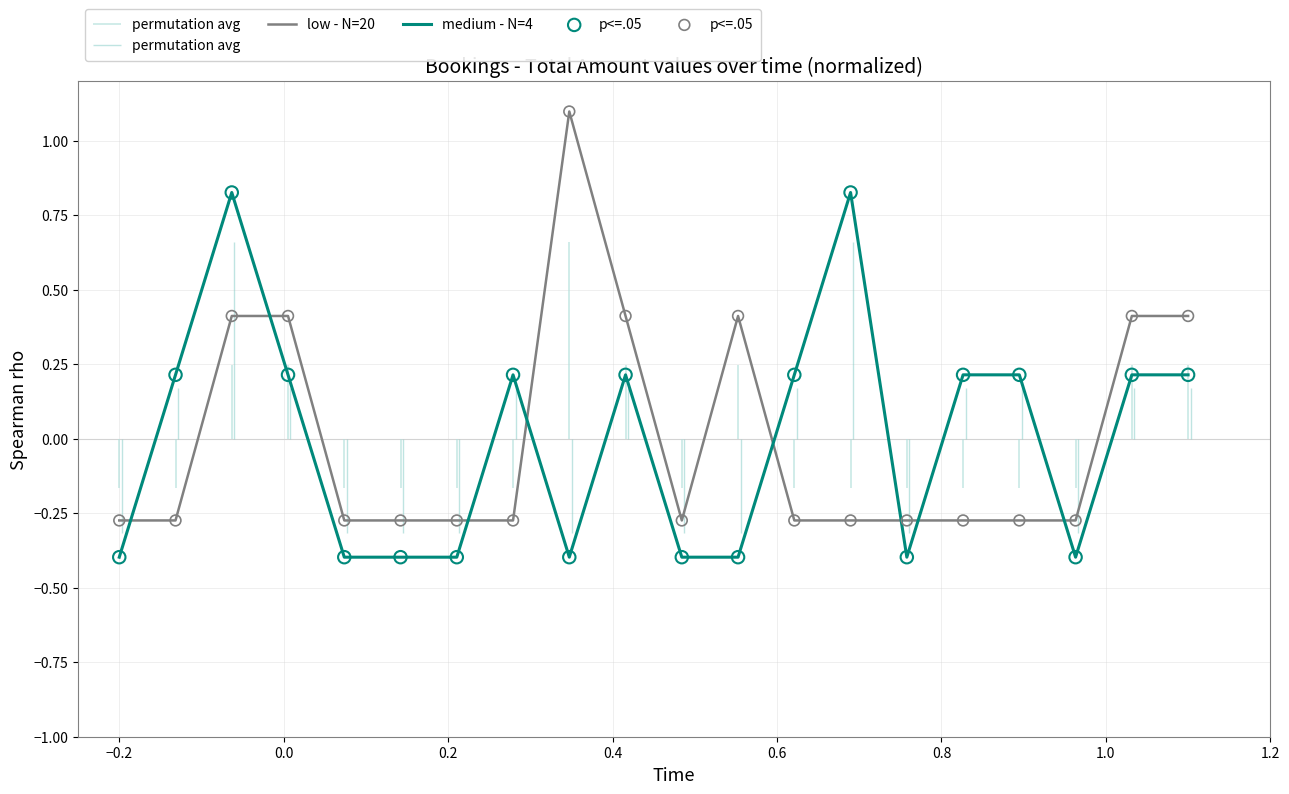

Which series has the widest spread of Y values?

low - N=20